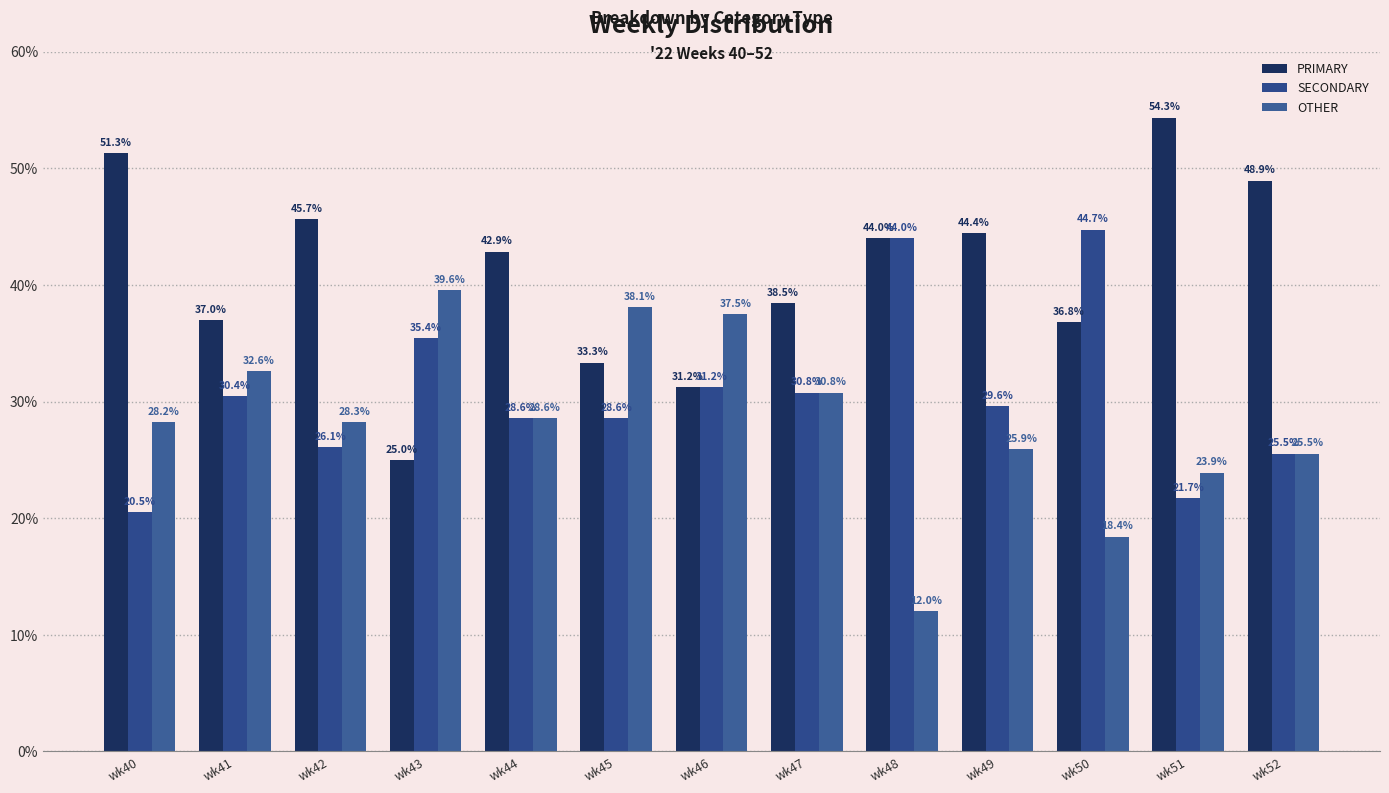

Is the value of PRIMARY at wk52 greater than the value of SECONDARY at wk48?

Yes